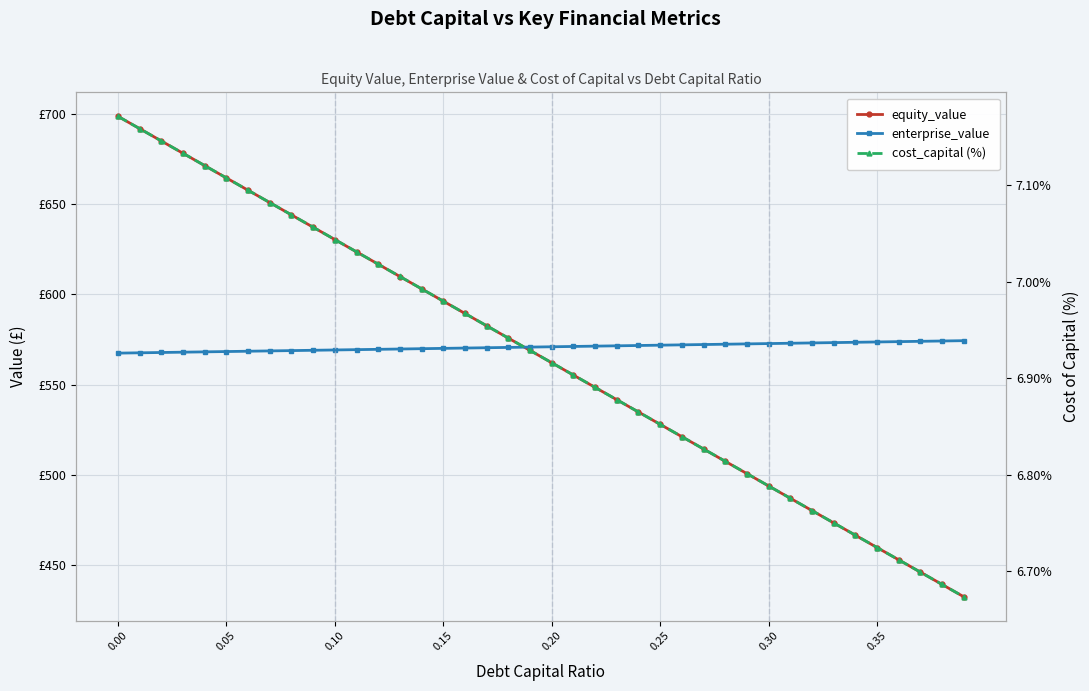

What are all the series names shown in the legend?

equity_value, enterprise_value, cost_capital (%)